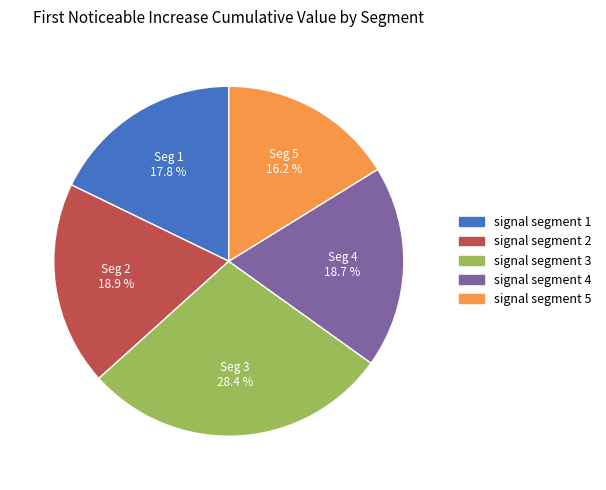

Combined, what portion of the pie is signal segment 1 and signal segment 3?

46.2%